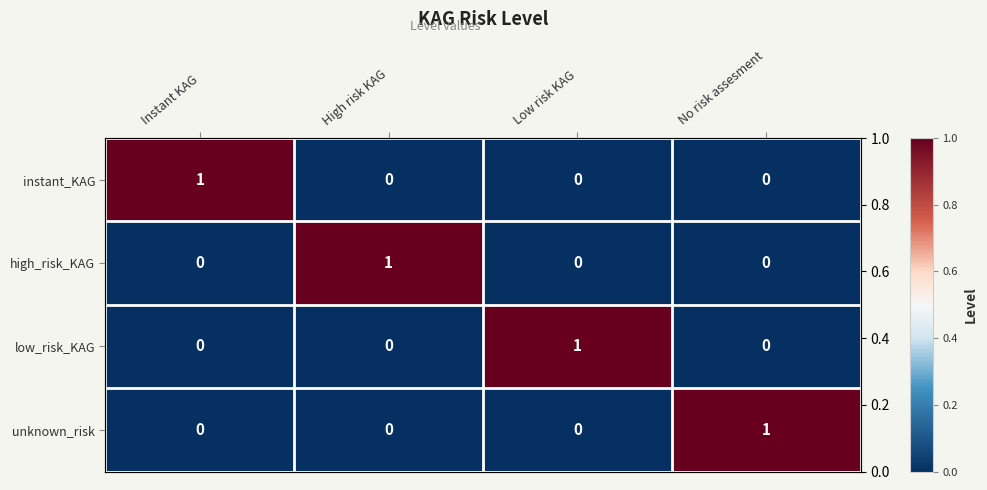

Where is low_risk_KAG nearest to the value 0?

Instant KAG